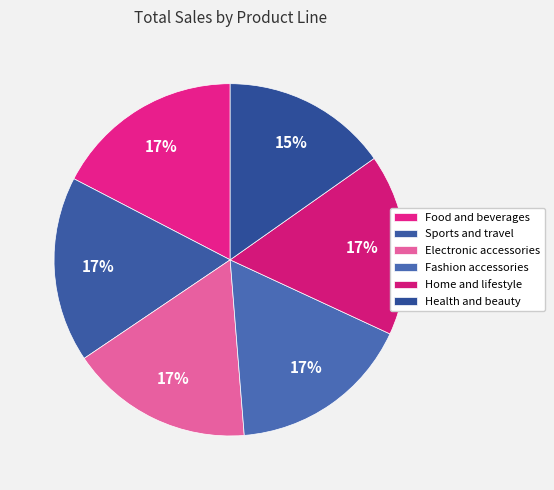

Is it true that Home and lifestyle is 10% of the pie?

False